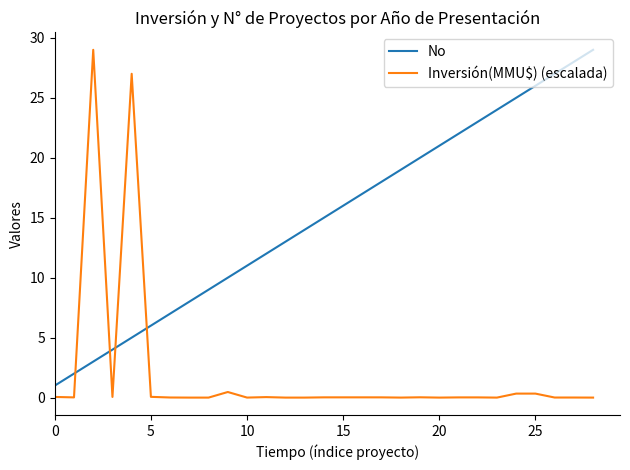

After their last crossing, which series has the higher values: No or Inversión(MMU$) (escalada)?

No